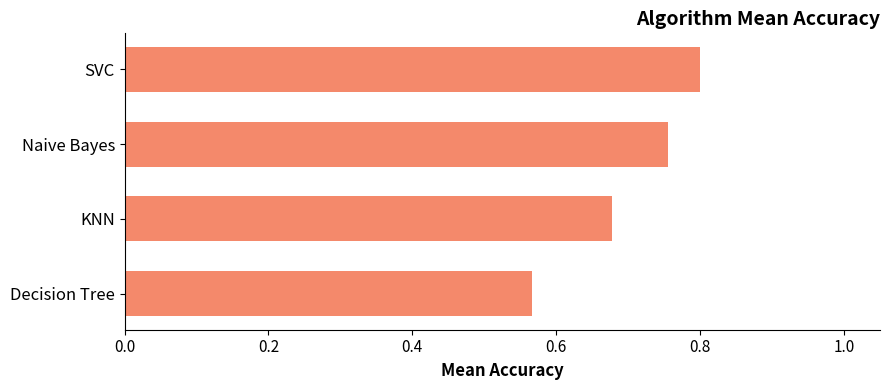

What is the sum of all values?

2.8